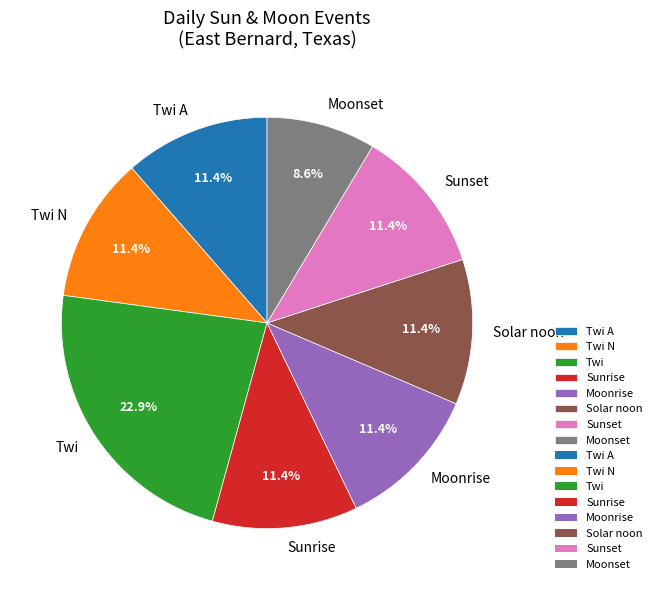

To the nearest percent, what is the average slice percentage?

12%